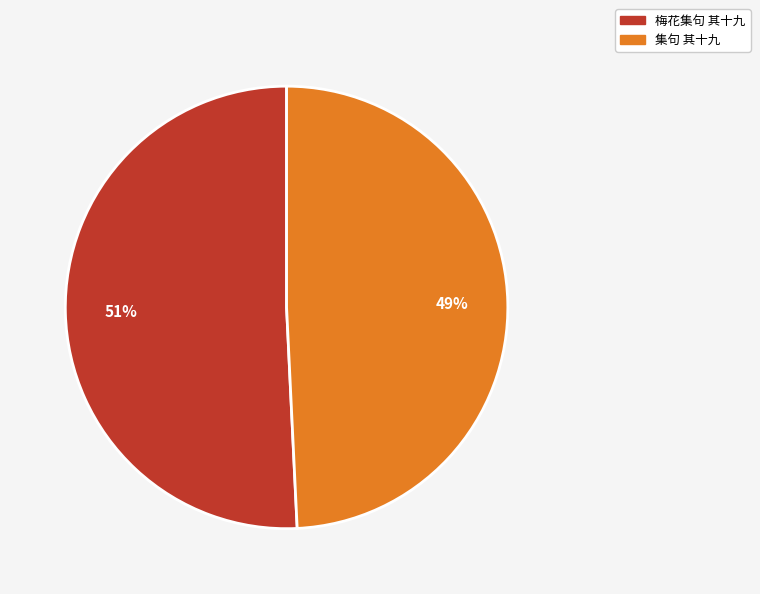

To the nearest percent, what is the combined percentage of 集句 其十九 and 梅花集句 其十九?

100%